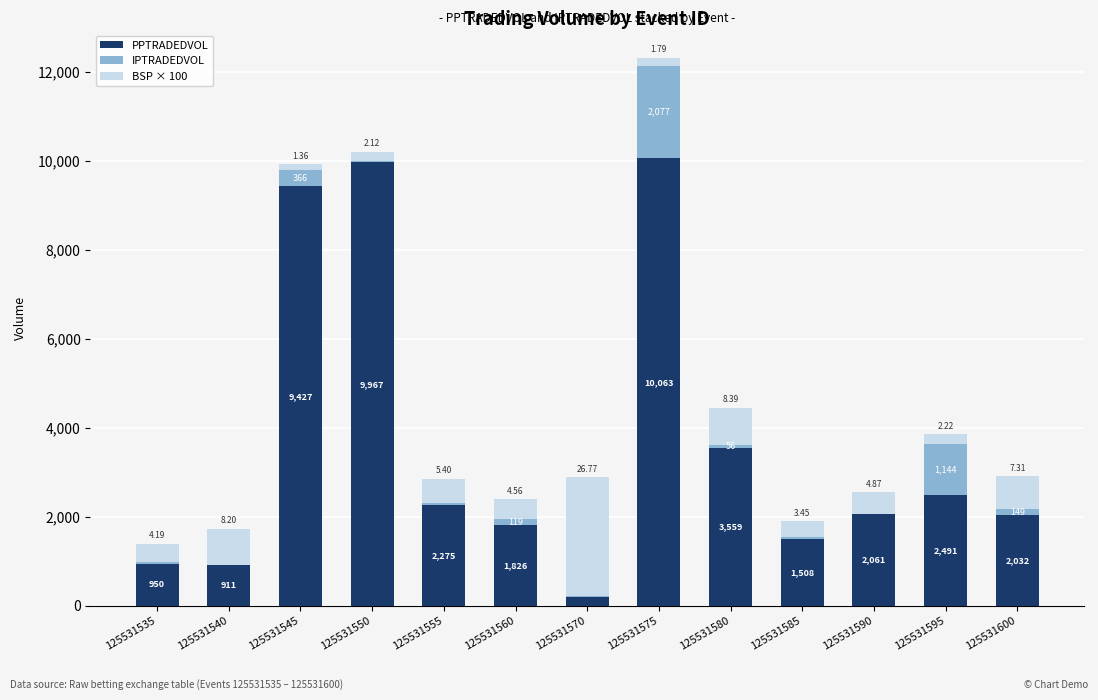

At which category is the sum across all series the highest?

125531575